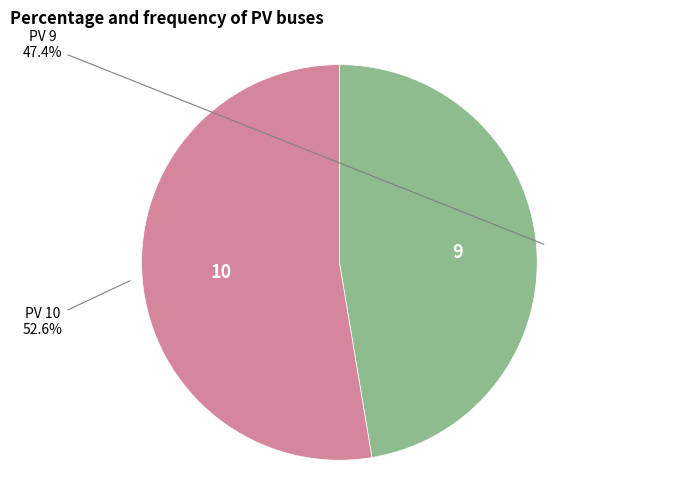

Does any single category account for the majority?

Yes